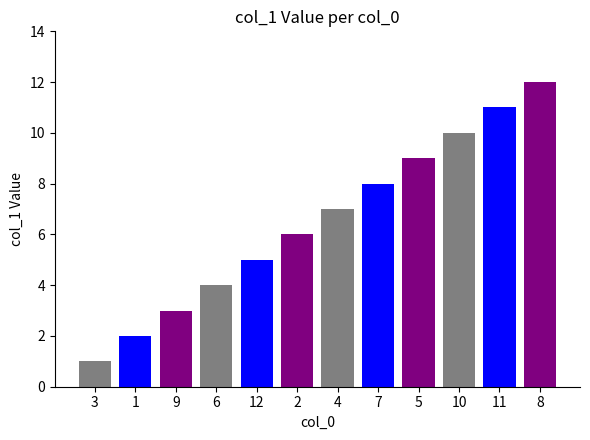

At which category does the chart reach its minimum across all series?

3